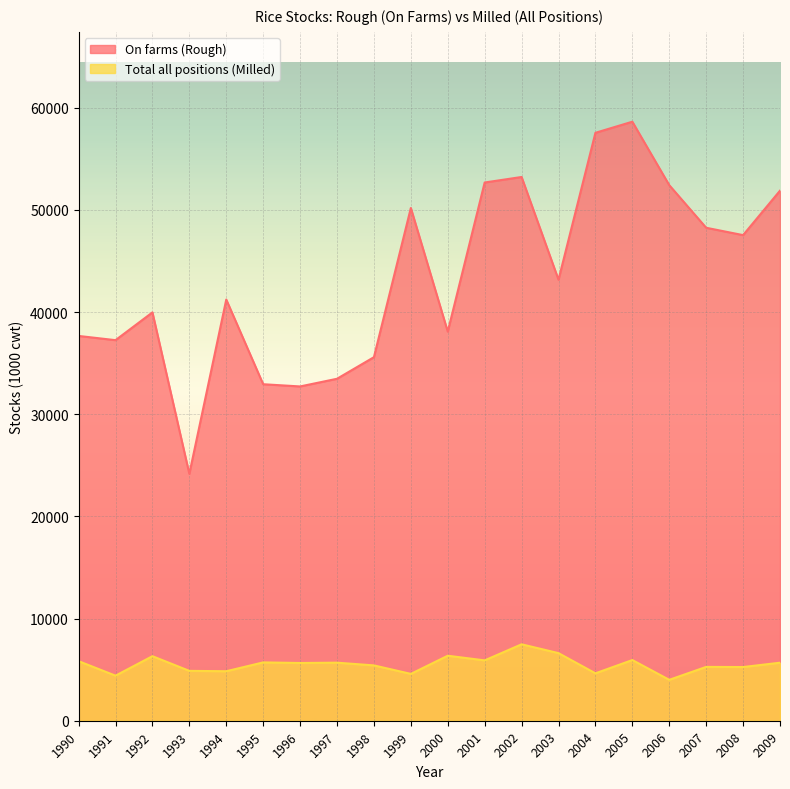

What is the value of the On farms (Rough) point at the 14th from the left?

43165